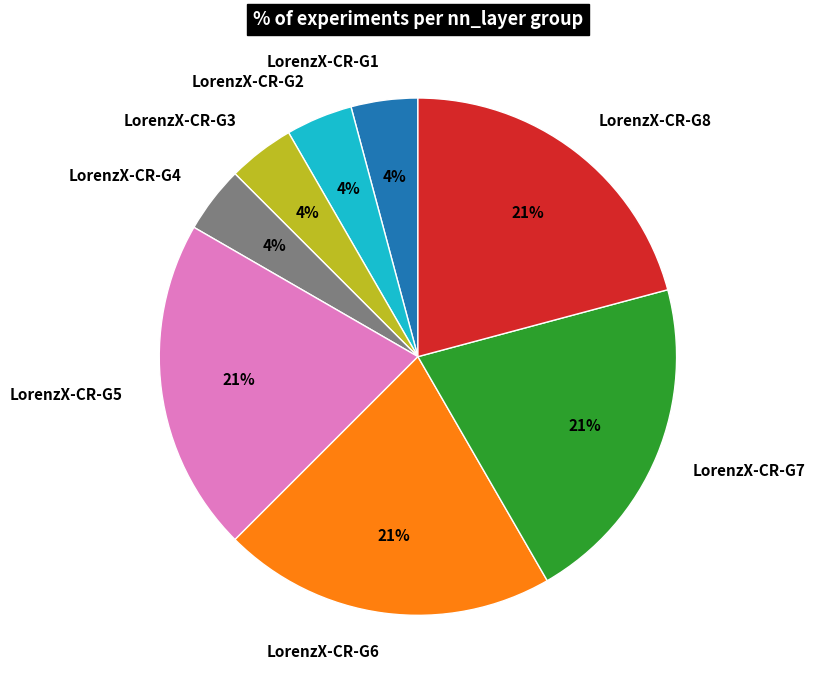

Does any single category account for the majority?

No